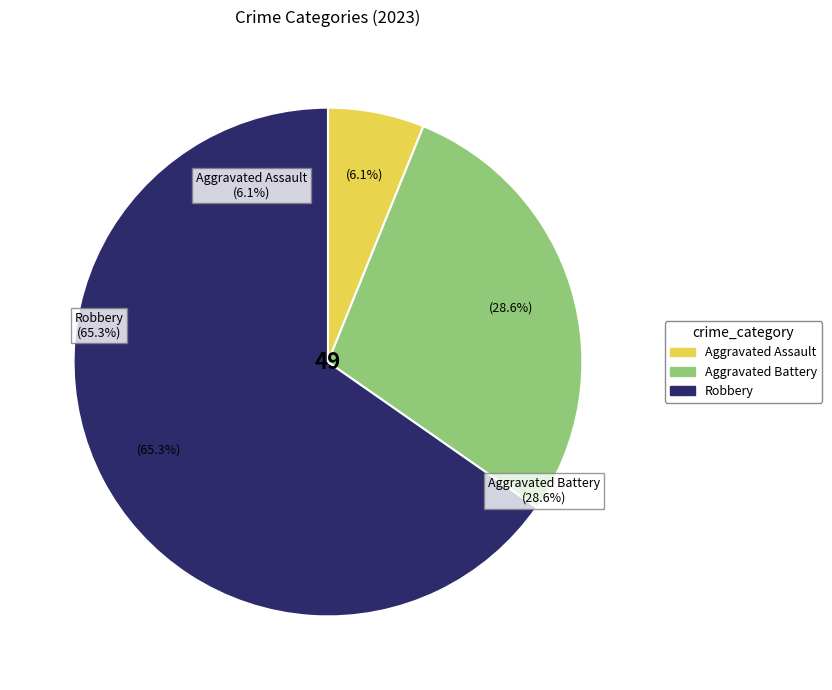

What is the majority slice?

Robbery